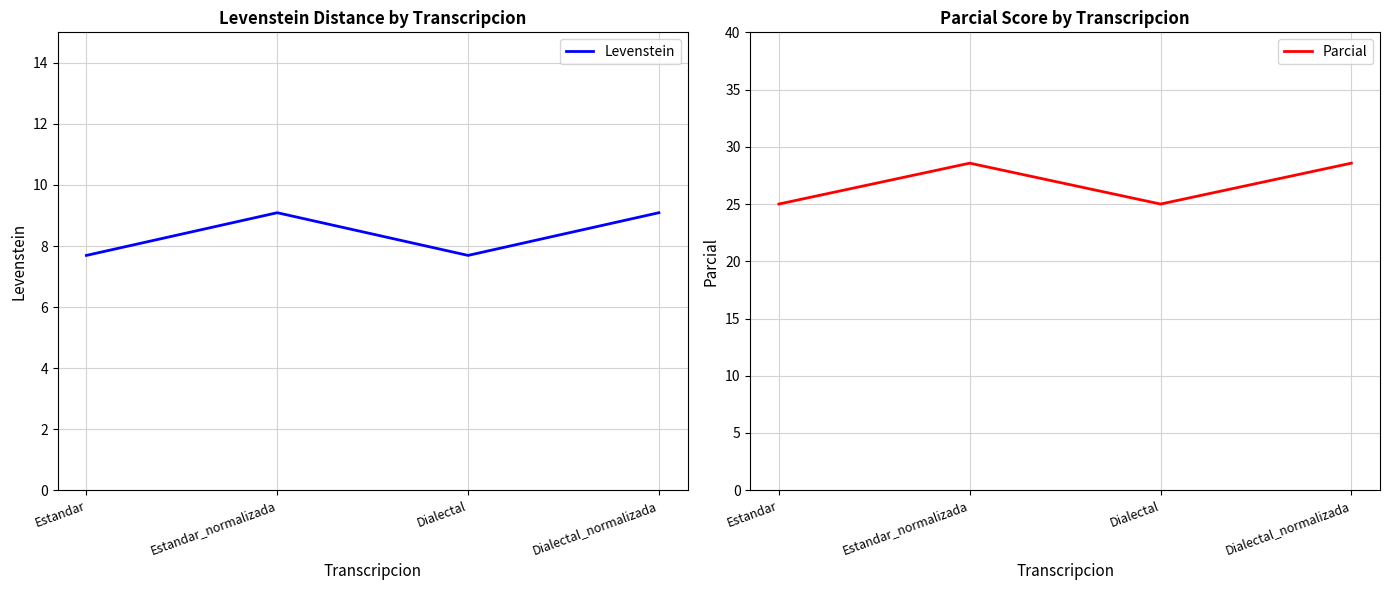

What are all the series names shown in the legend?

Levenstein, Parcial